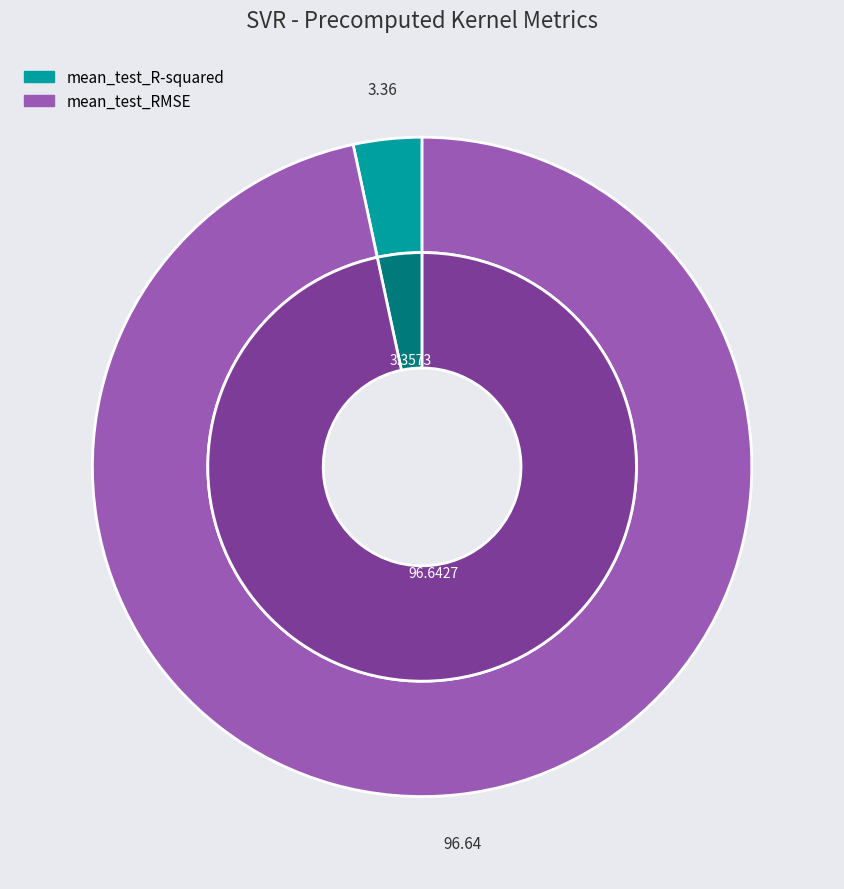

Is there any slice that represents more than half of the pie?

Yes